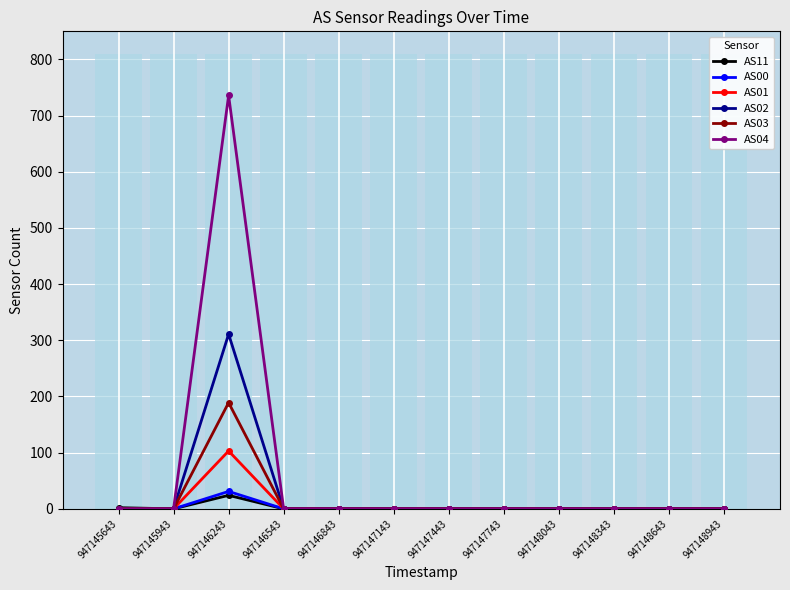

How many values in the AS11 series exceed 0?

2